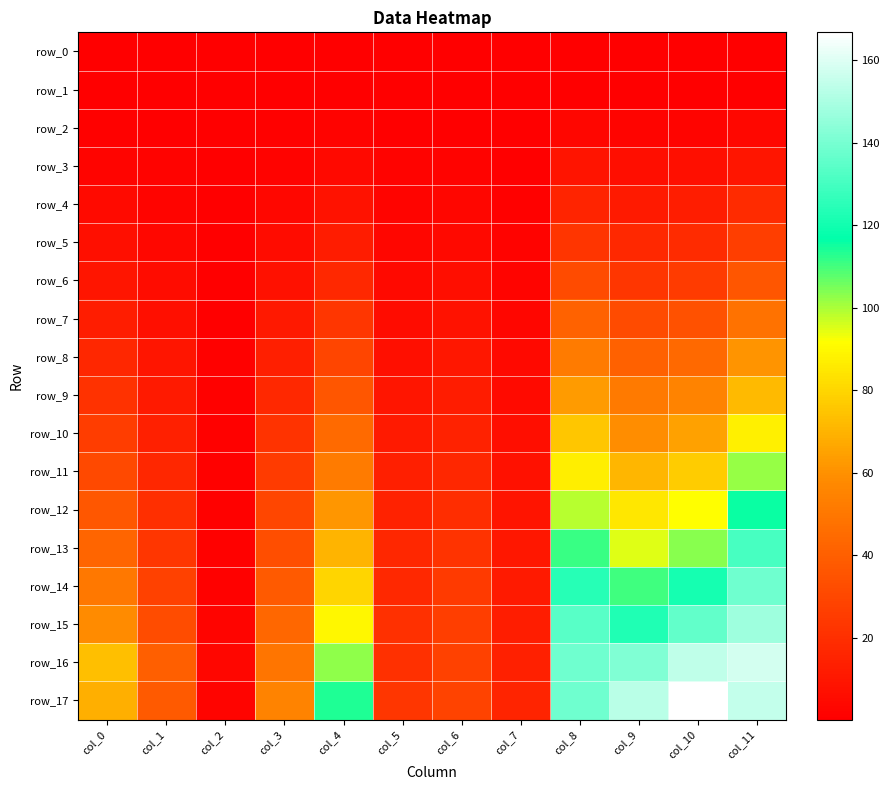

What value does the row_9 series have at col_11?

72.2